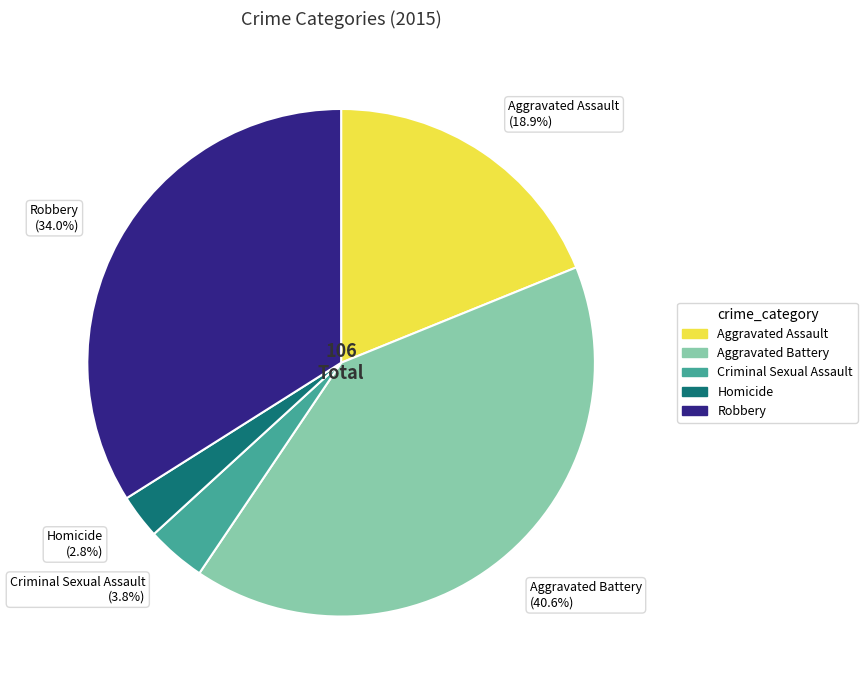

Is there any slice that represents more than half of the pie?

No